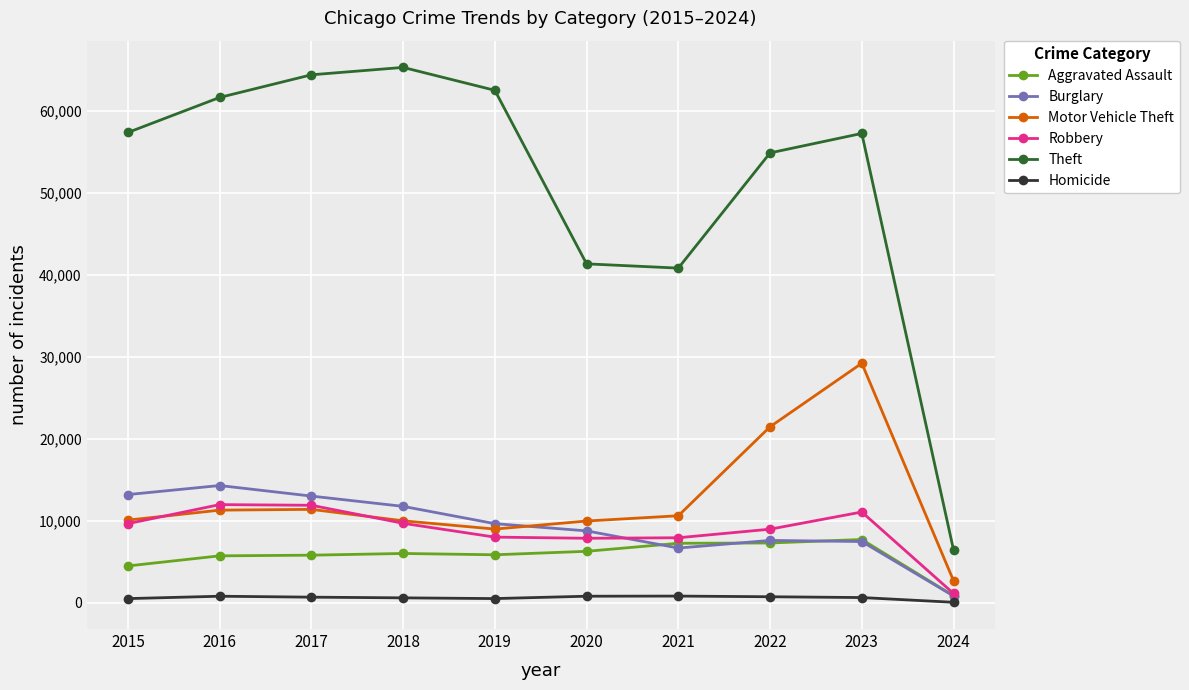

How many series are shown in this chart?

6